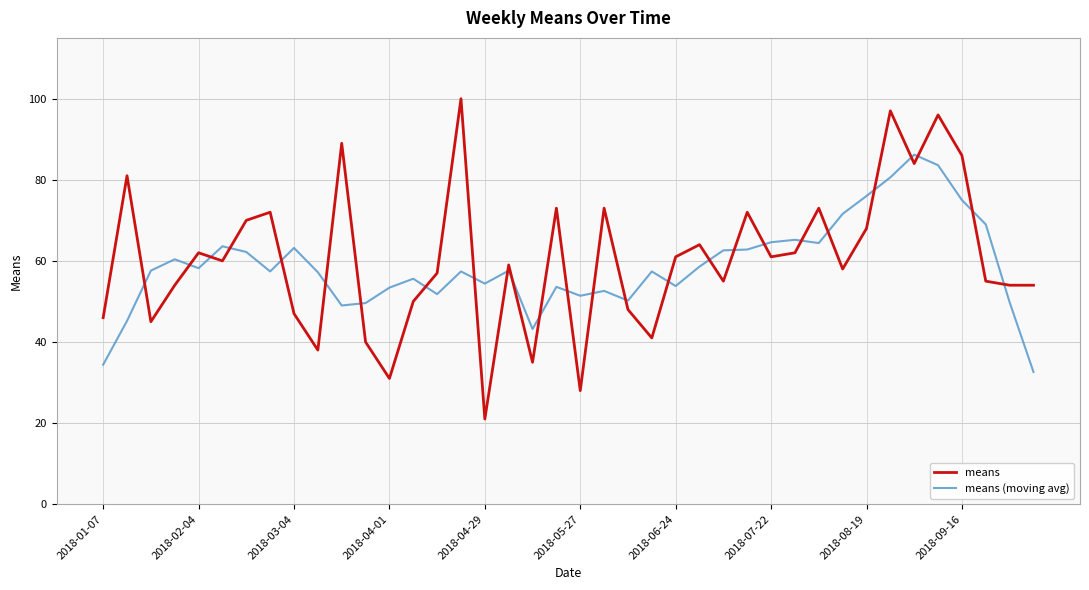

List the series in order of their peak value, lowest first.

means (moving avg), means